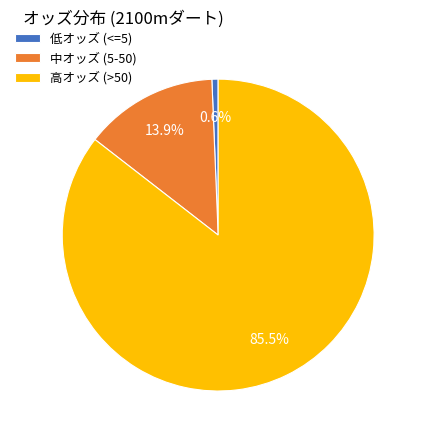

Combined, do 低オッズ (<=5) and 中オッズ (5-50) account for over 50%?

No